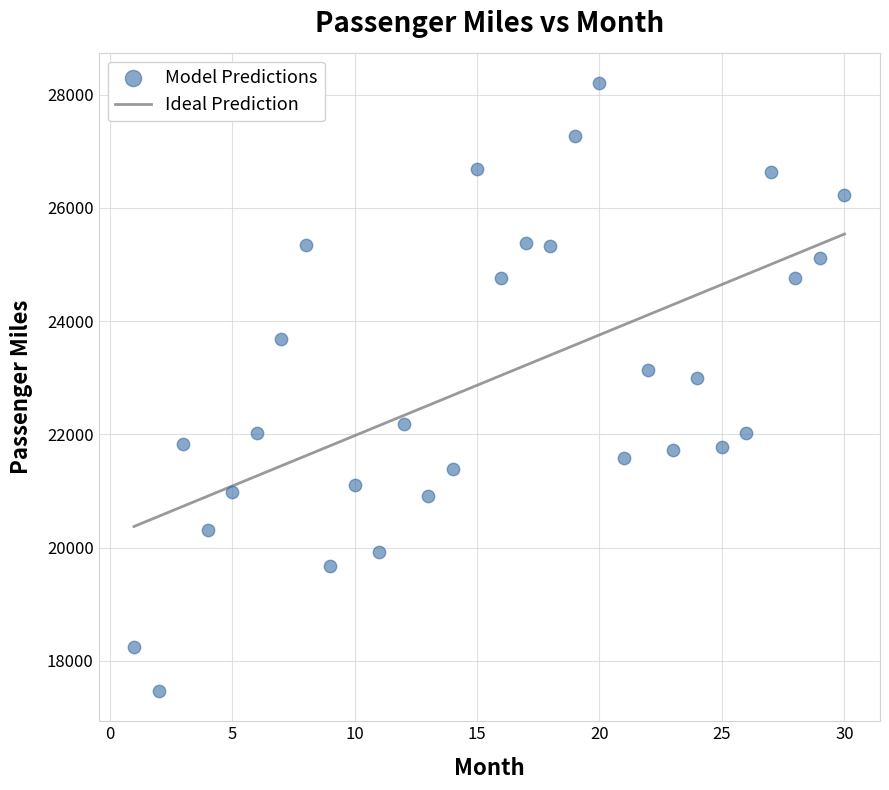

What is the range of Y values (max minus min)?

10737